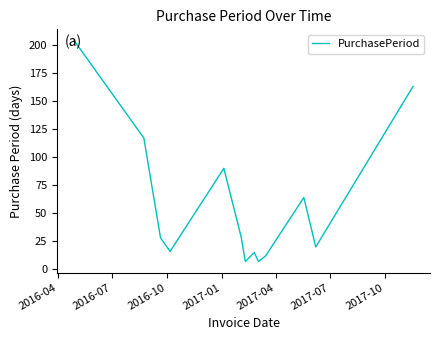

What is the maximum value shown in the chart?

204